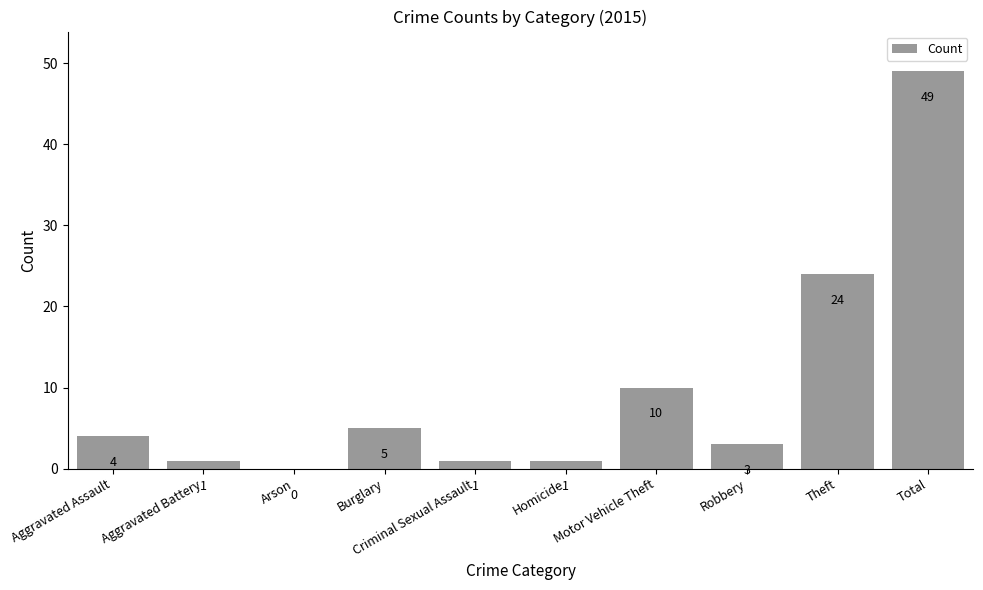

The chart shows a value of 27 at Arson. True or false?

False